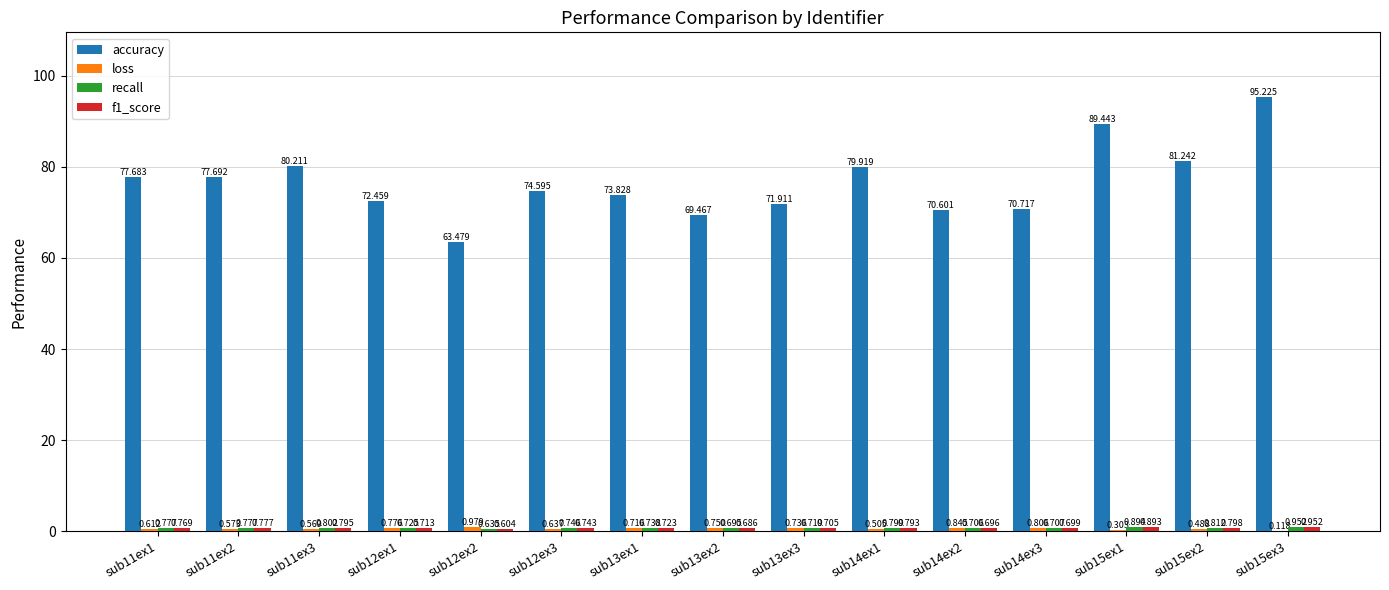

Count the number of data series in this chart.

4